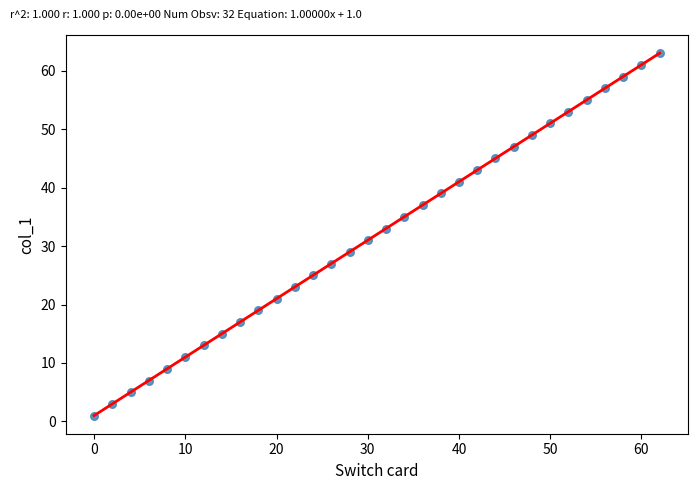

What is the range of Y values (max minus min)?

62